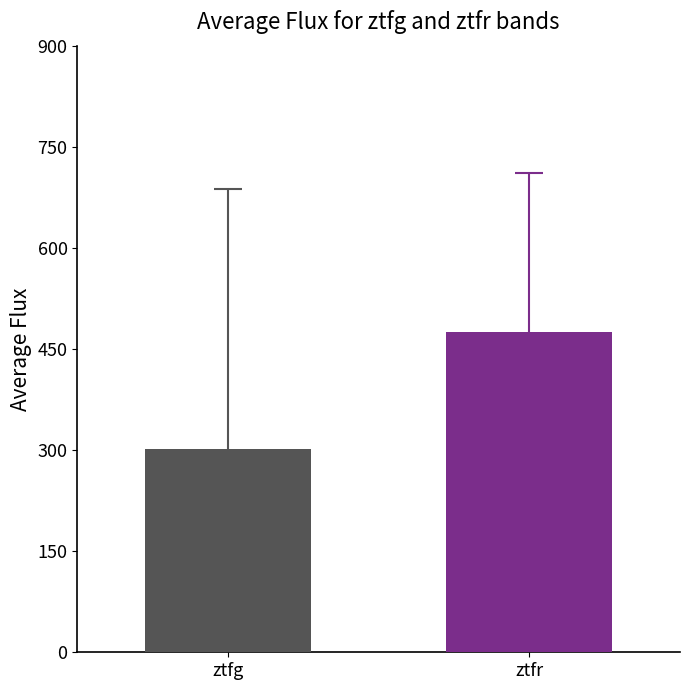

What is the maximum value shown in the chart?

475.3